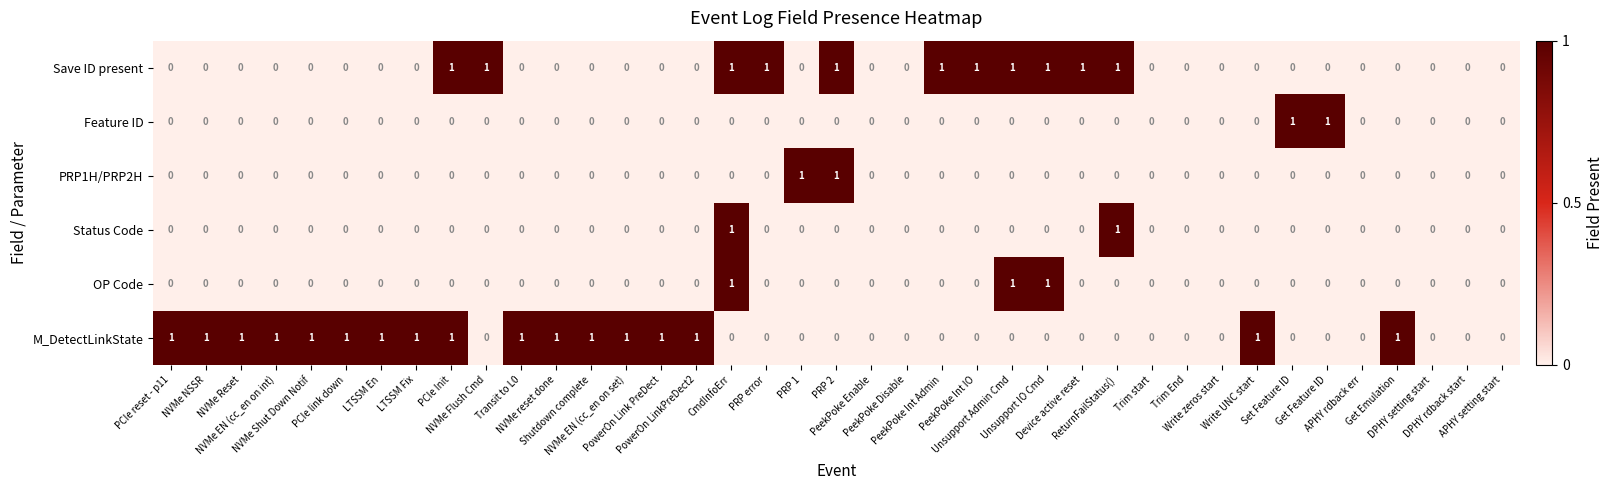

Count the PRP1H/PRP2H values in the range 0 to 1.

39